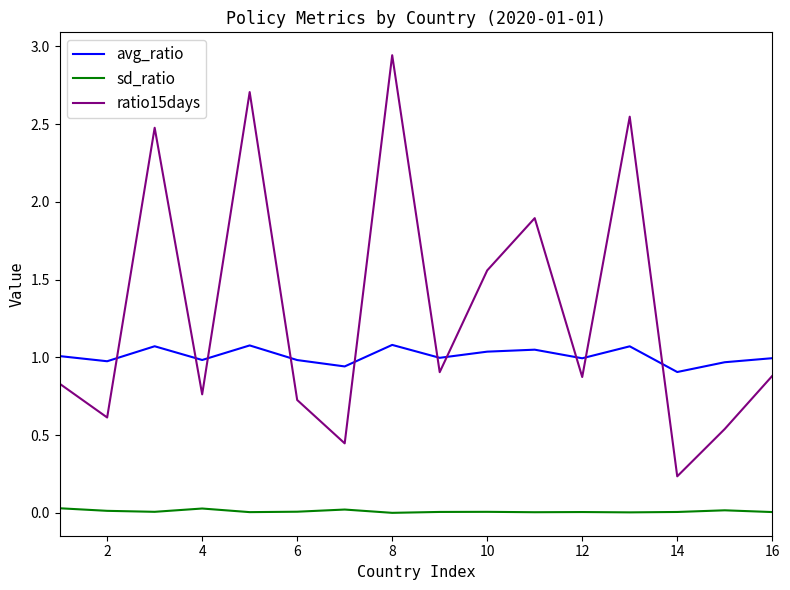

Which series has the widest spread of values?

ratio15days